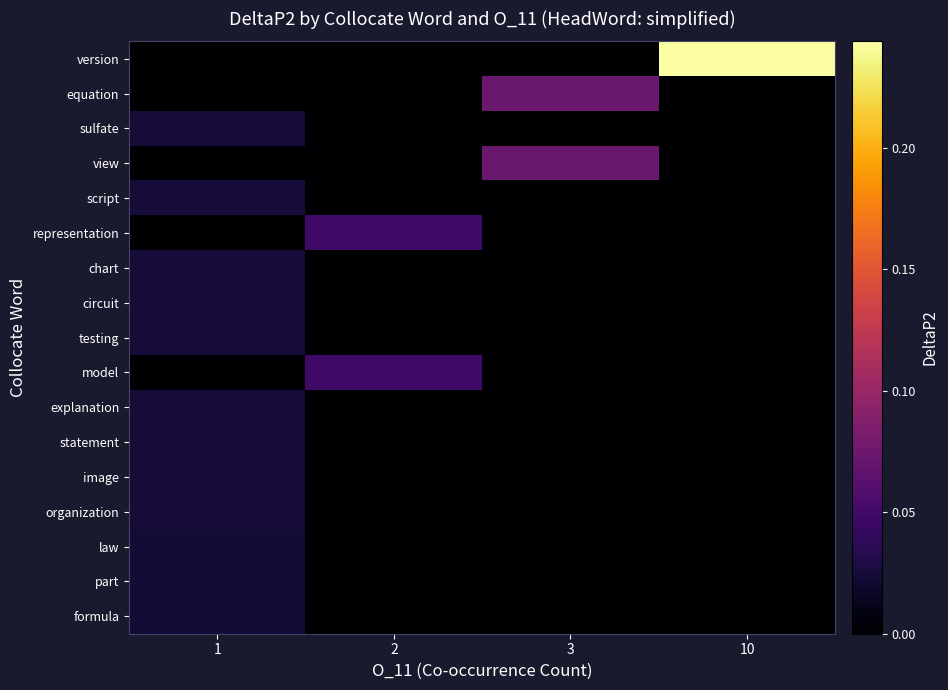

Reading right to left, list all the values displayed in this chart.

row_0: 0.2	0.0	0.0	0.0
row_1: 0.0	0.1	0.0	0.0
row_2: 0.0	0.0	0.0	0.0
row_3: 0.0	0.1	0.0	0.0
row_4: 0.0	0.0	0.0	0.0
row_5: 0.0	0.0	0.0	0.0
row_6: 0.0	0.0	0.0	0.0
row_7: 0.0	0.0	0.0	0.0
row_8: 0.0	0.0	0.0	0.0
row_9: 0.0	0.0	0.0	0.0
row_10: 0.0	0.0	0.0	0.0
row_11: 0.0	0.0	0.0	0.0
row_12: 0.0	0.0	0.0	0.0
row_13: 0.0	0.0	0.0	0.0
row_14: 0.0	0.0	0.0	0.0
row_15: 0.0	0.0	0.0	0.0
row_16: 0.0	0.0	0.0	0.0